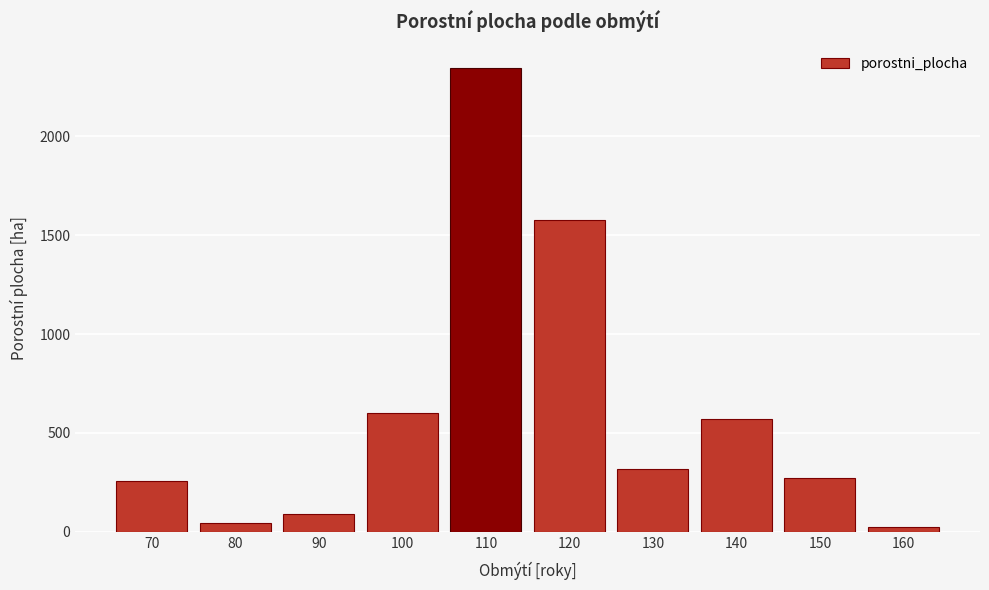

Reading left to right, transcribe all the data shown in this chart.

258.6	45.9	90.6	599.4	2346.6	1577.7	314.9	569.5	271.9	24.2